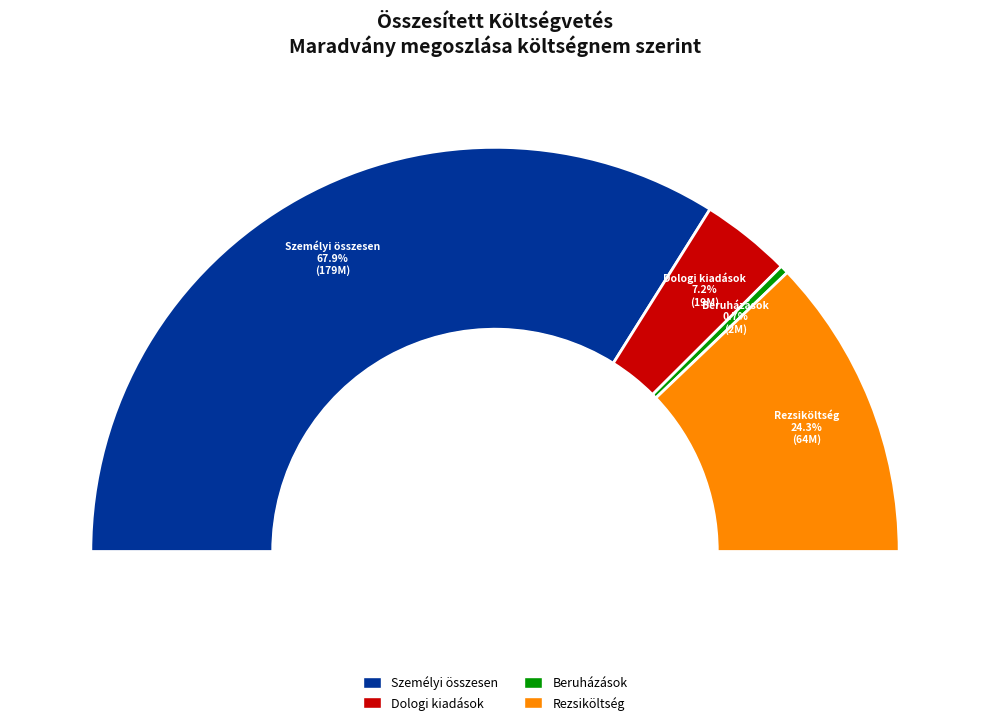

What percentage do Rezsiköltség and Dologi kiadások together represent?

31.5%